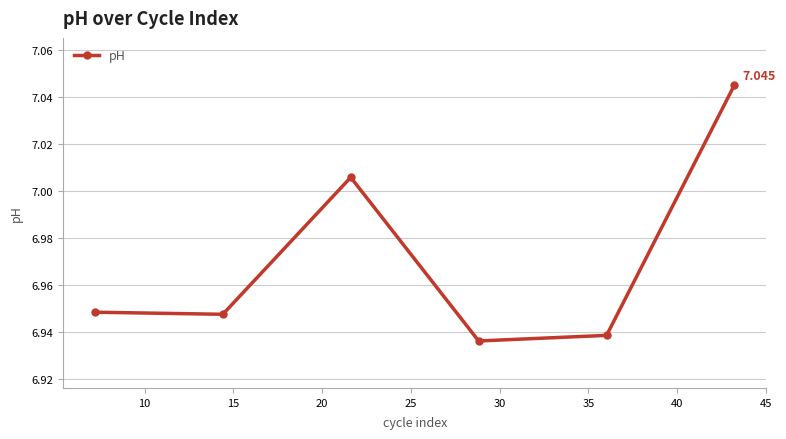

True or false: the data has more than 0 interior local peaks.

True